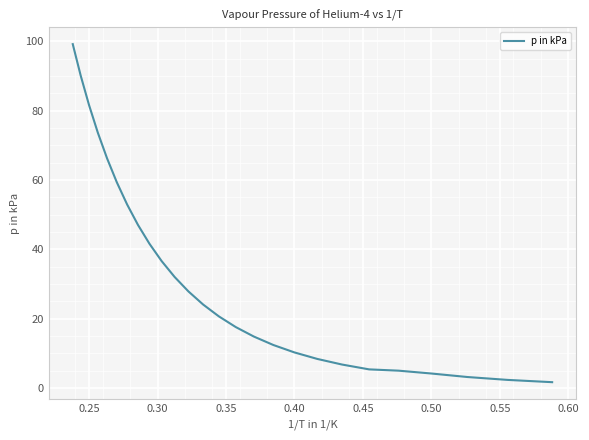

What is the difference between the maximum and minimum values?

97.6